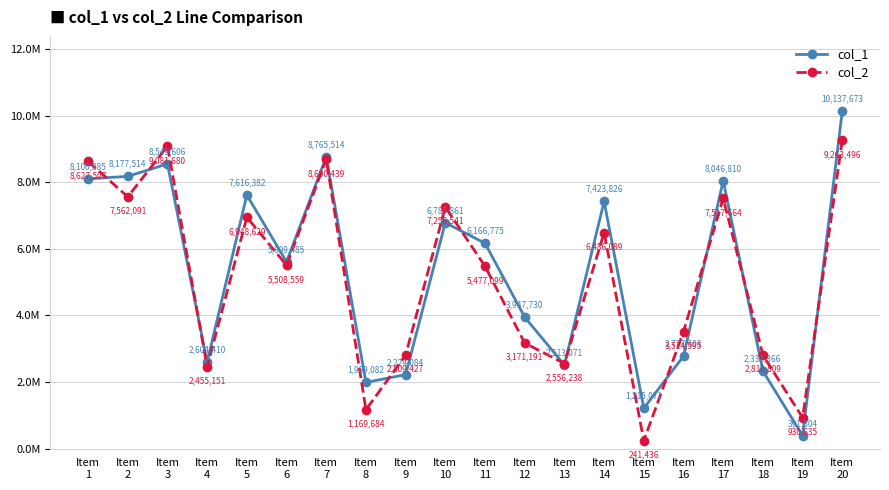

What are all the series names shown in the legend?

col_1, col_2